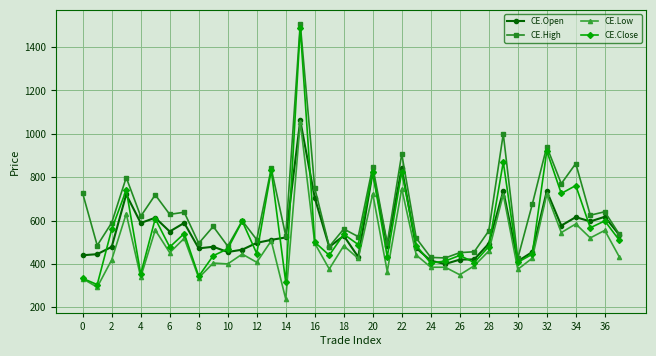

True or false: CE.High and CE.Low intersect in this chart.

False